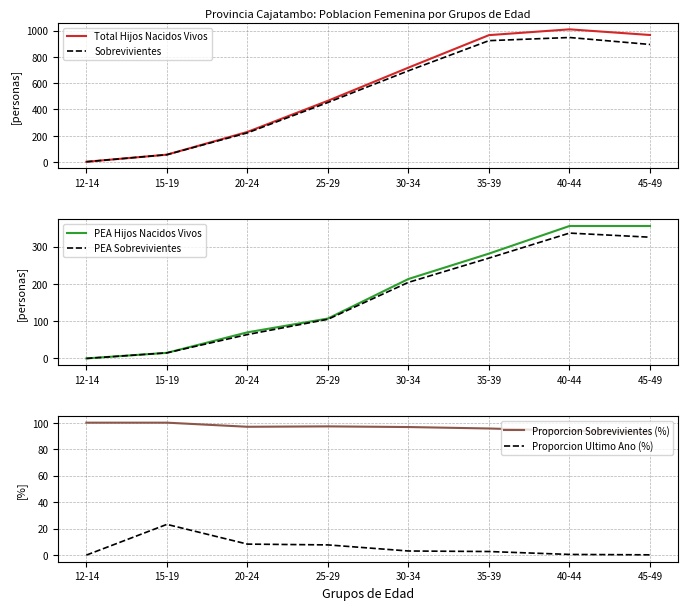

After their last crossing, which series has the higher values: PEA Sobrevivientes or Proporcion Sobrevivientes (%)?

PEA Sobrevivientes